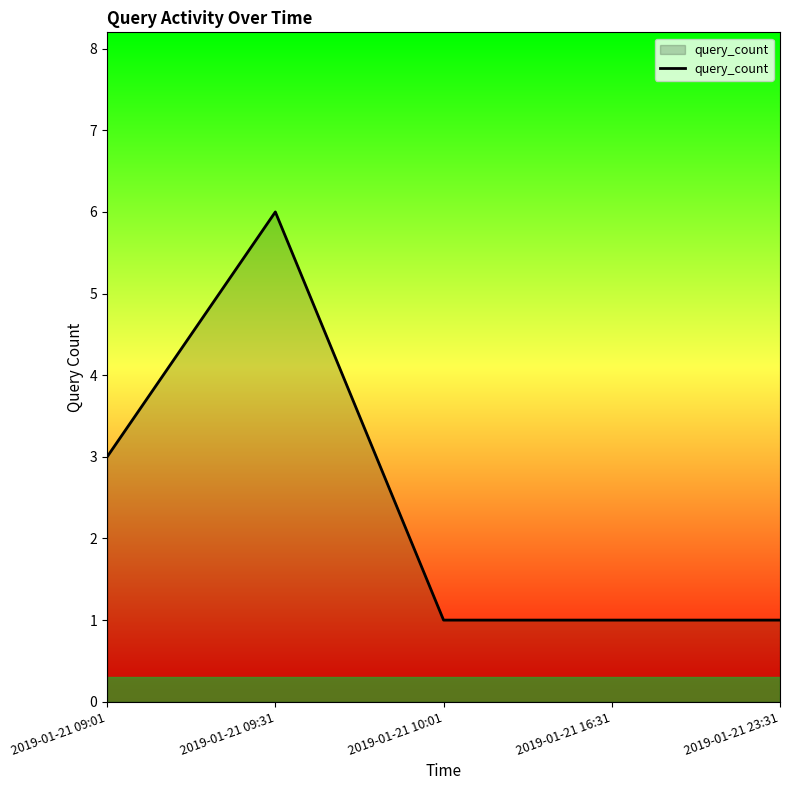

Reading left to right, extract all data points from this chart.

3	6	1	1	1